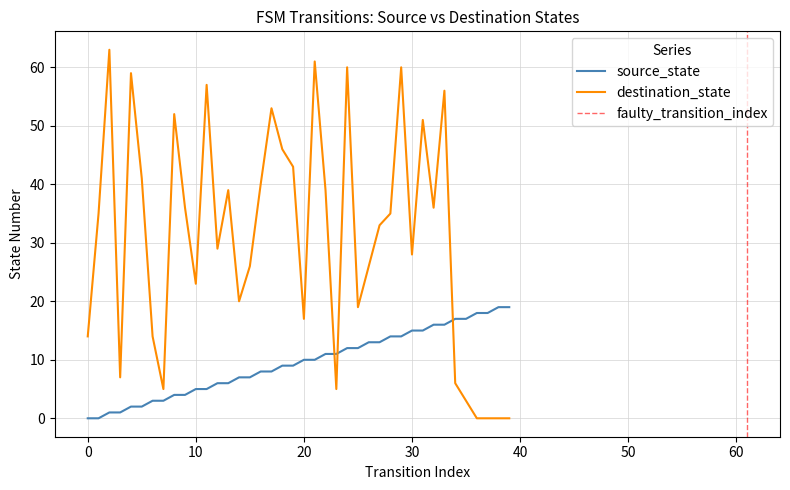

What is the difference between the second highest and second lowest values in the destination_state series?

61